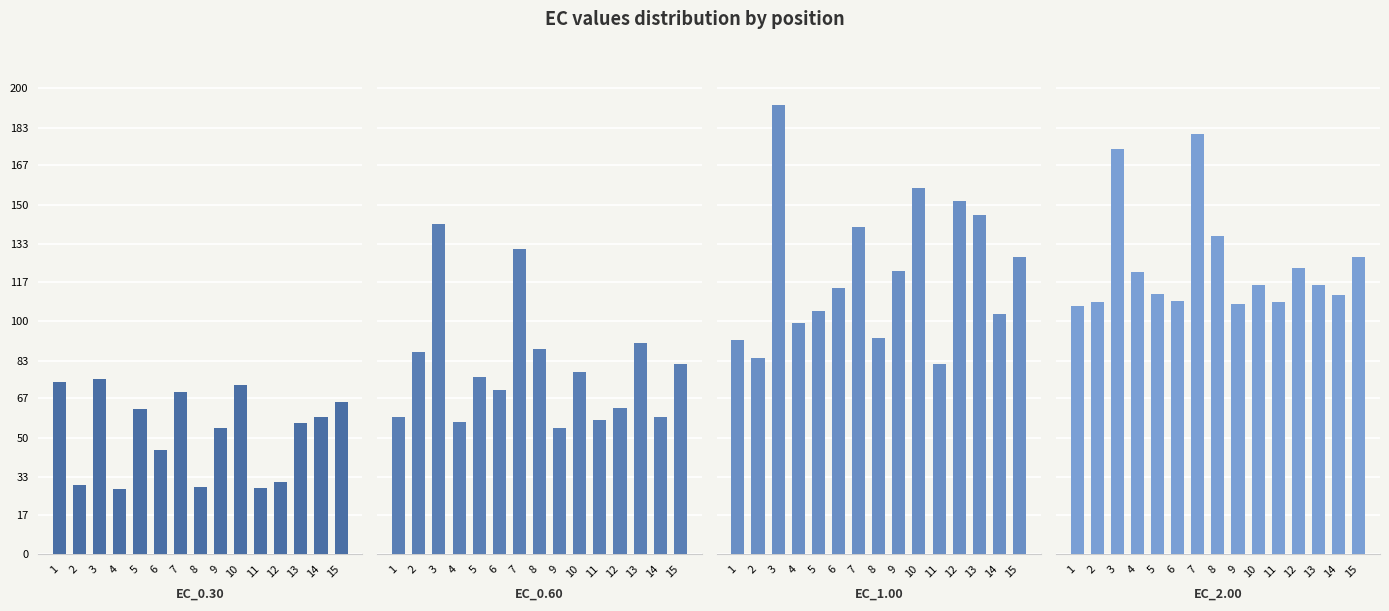

What is the value of the EC_1.00 bar at the 14th from the left?

103.2